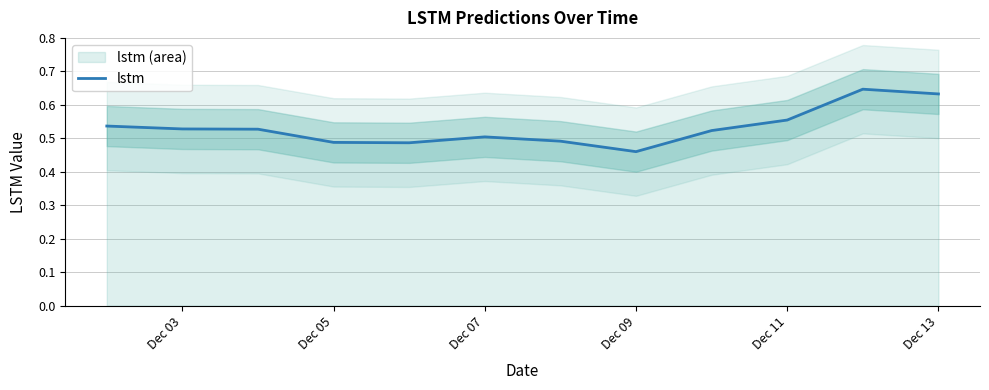

How many lines are shown in the chart?

1